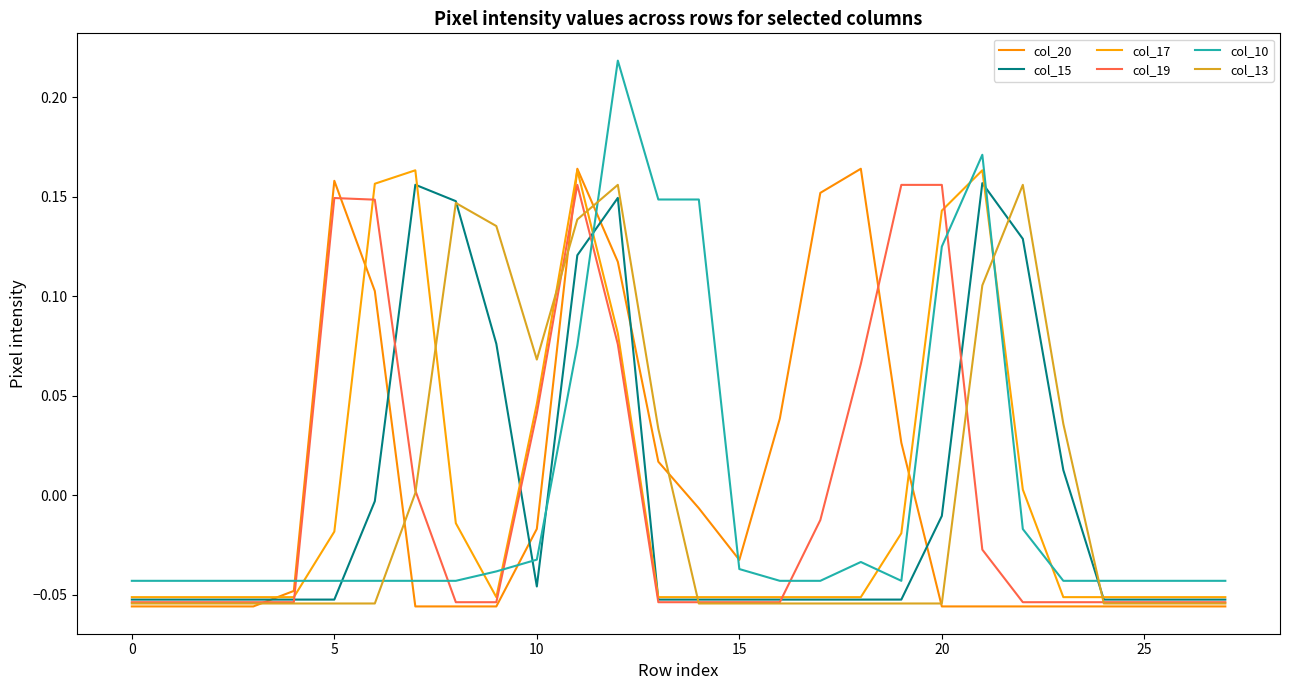

At how many categories does at least one series exceed 0?

18